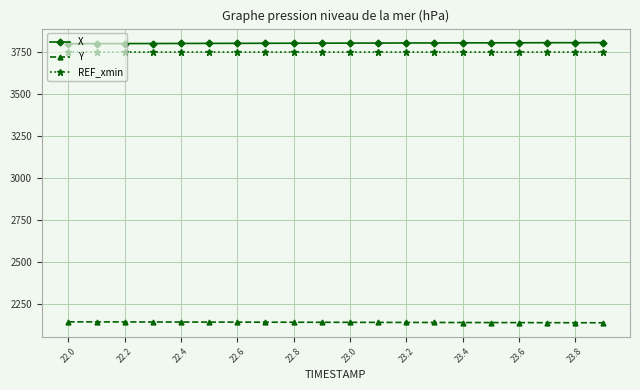

True or false: Y and REF_xmin intersect in this chart.

False